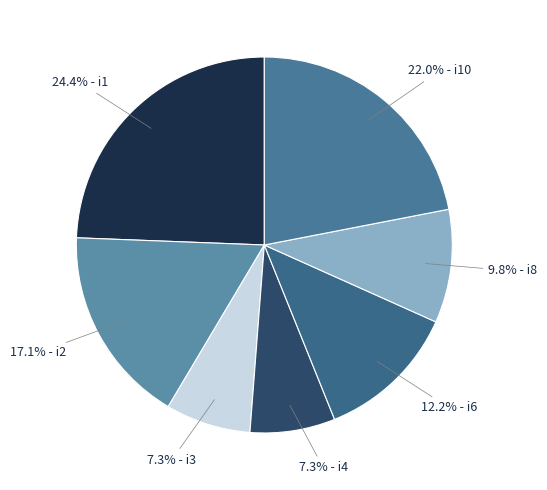

How many slices are in this pie chart?

7